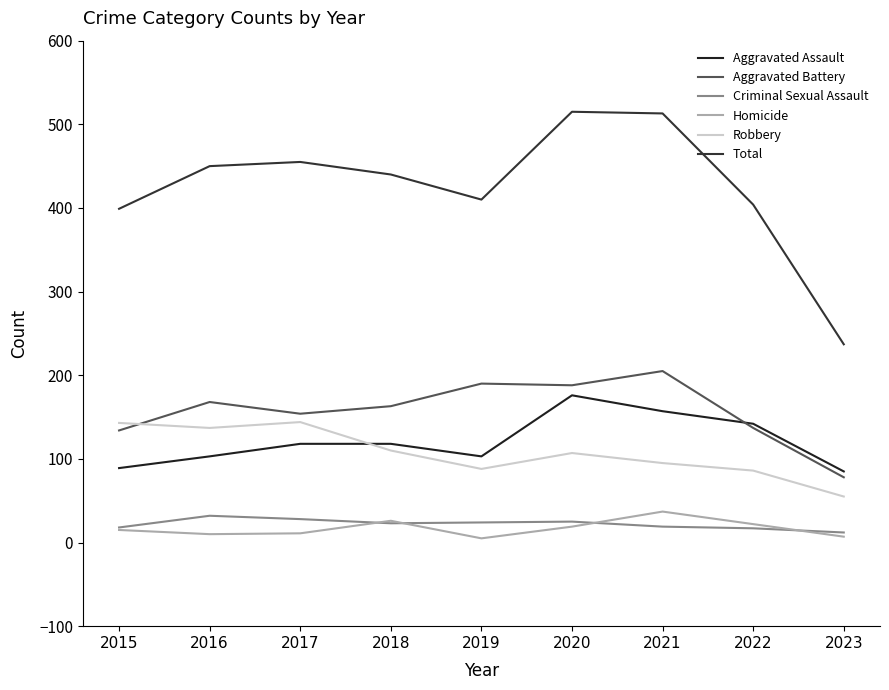

At which label is Total closest to 376?

2015